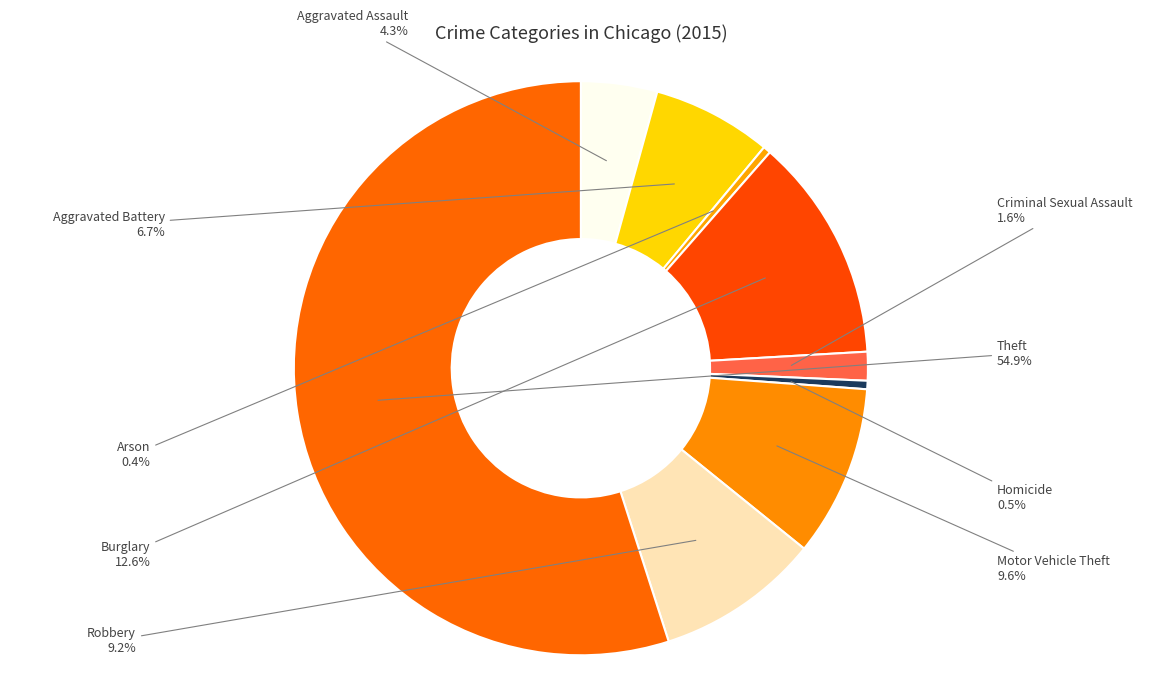

True or false: Burglary accounts for 1% of the total.

False